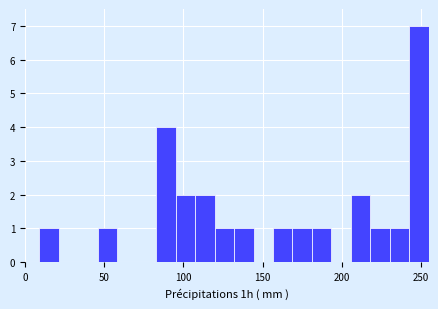

Read against the x-axis, roughly where is the centre of the tallest bar?

250